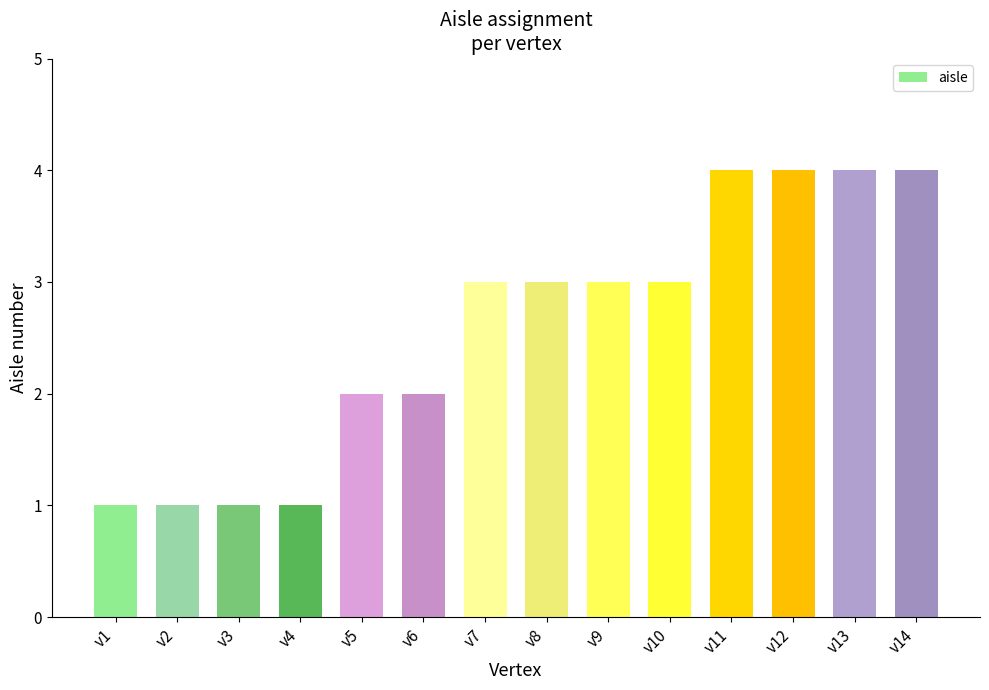

What is the ratio of the value at v11 to the value at v1?

4.0